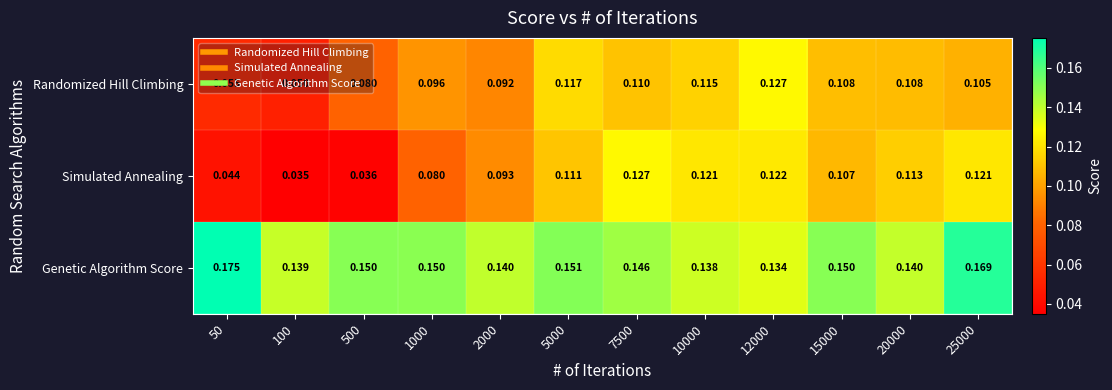

Which series changed the most between 5000 and 10000?

Genetic Algorithm Score